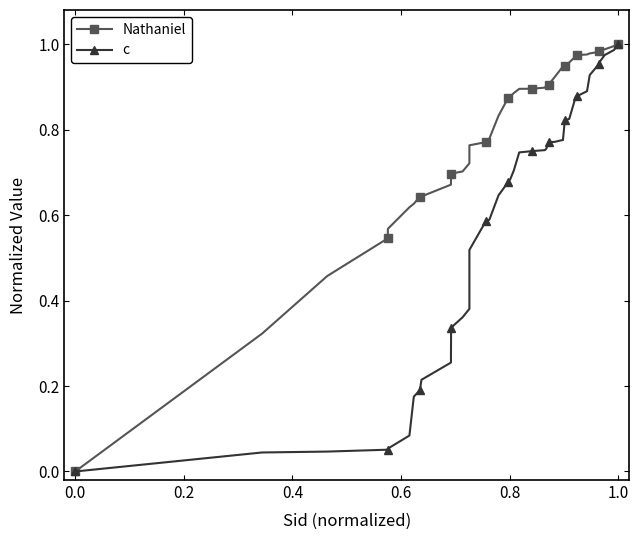

Is this an area chart (filled region under the line)?

No